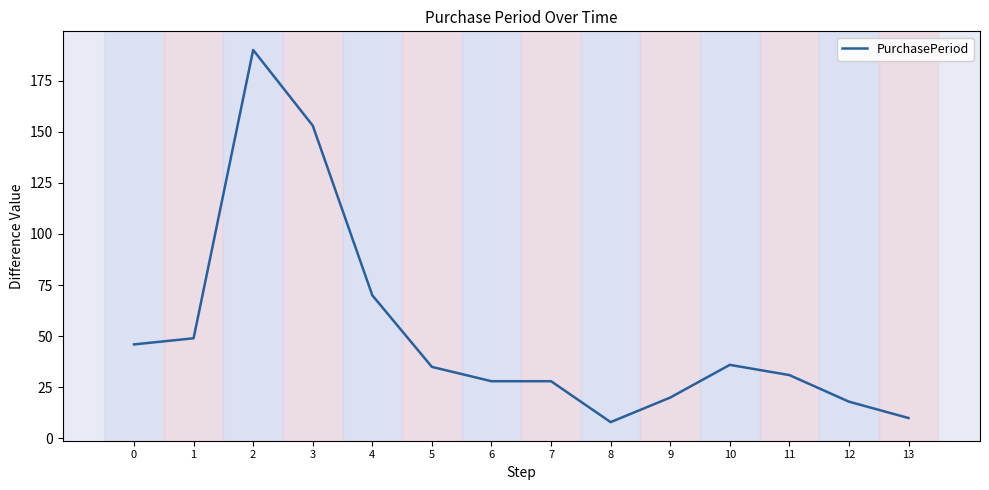

Where is the data nearest to the value 99?

4